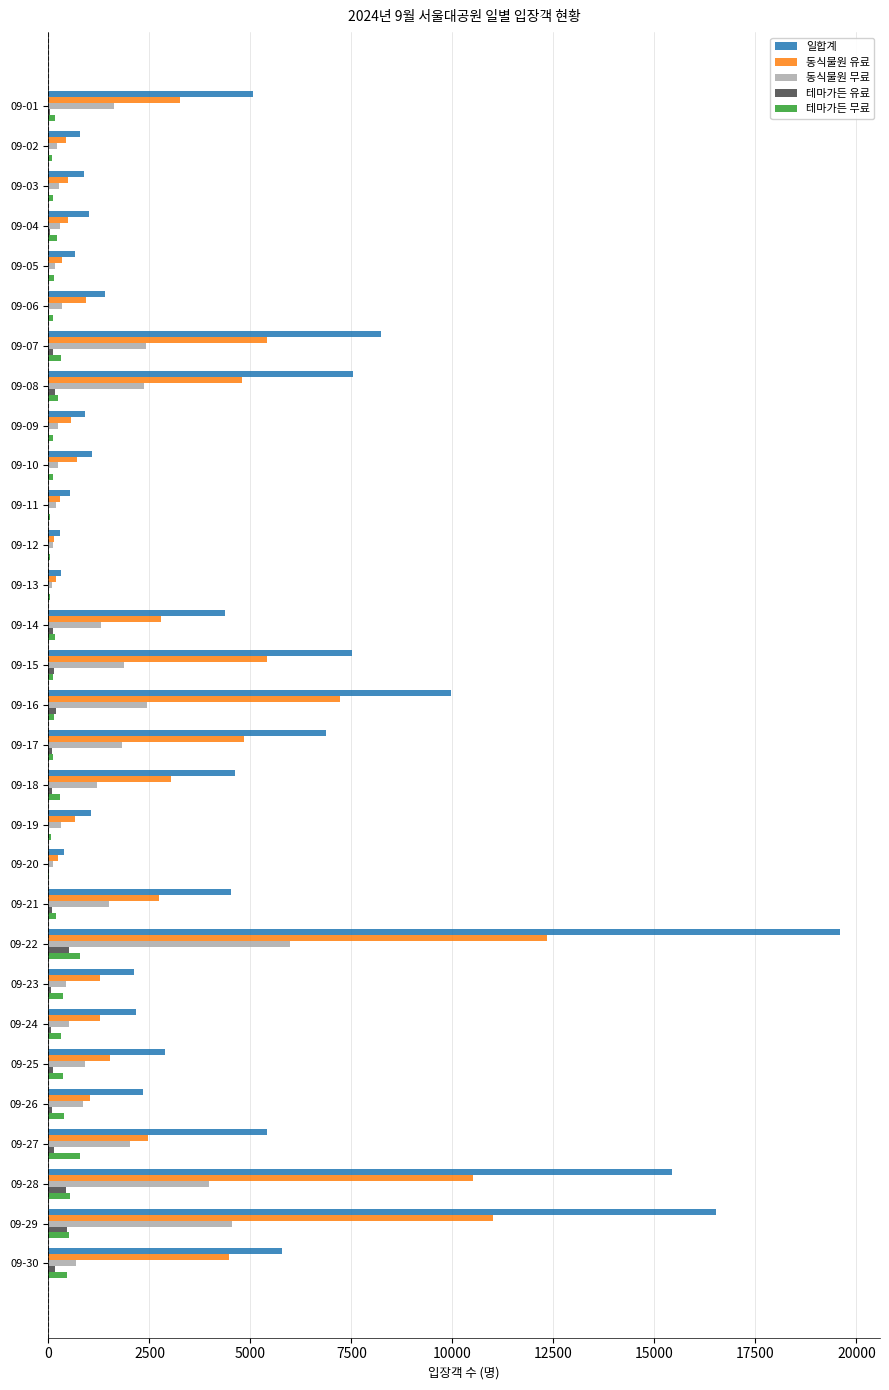

What is the sum of all 동식물원 무료 values?

38994